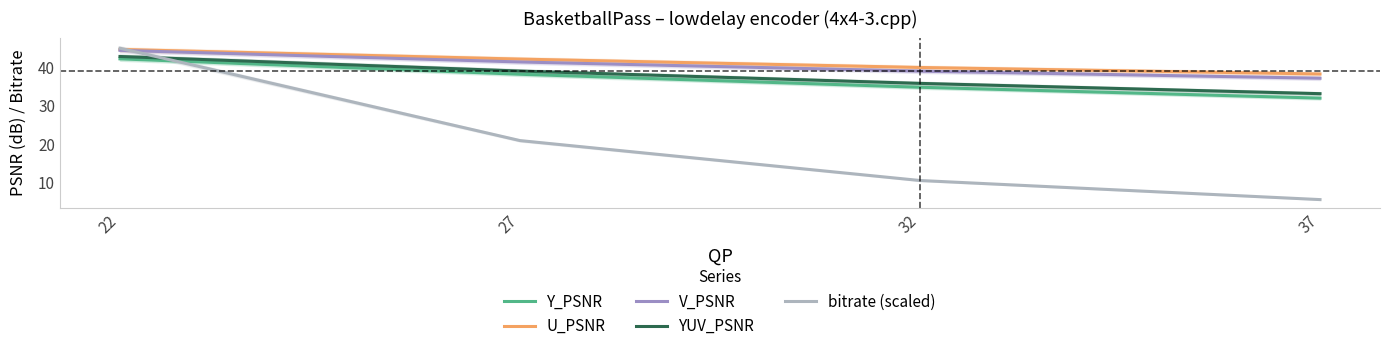

What is the maximum value for V_PSNR?

44.4